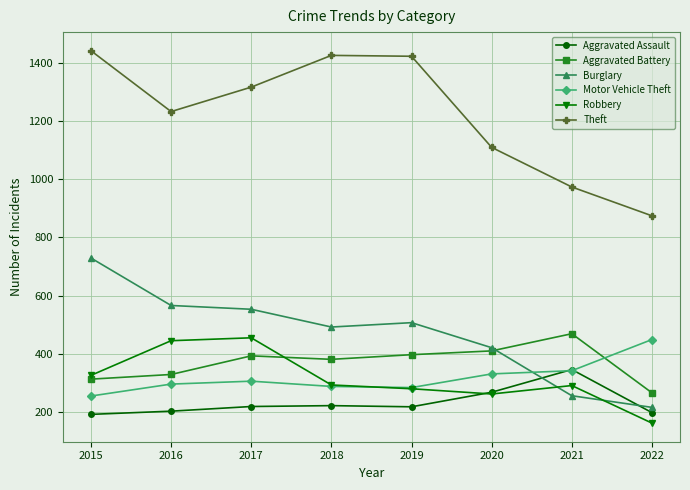

Between 2015 and 2021, which series saw the biggest shift?

Burglary